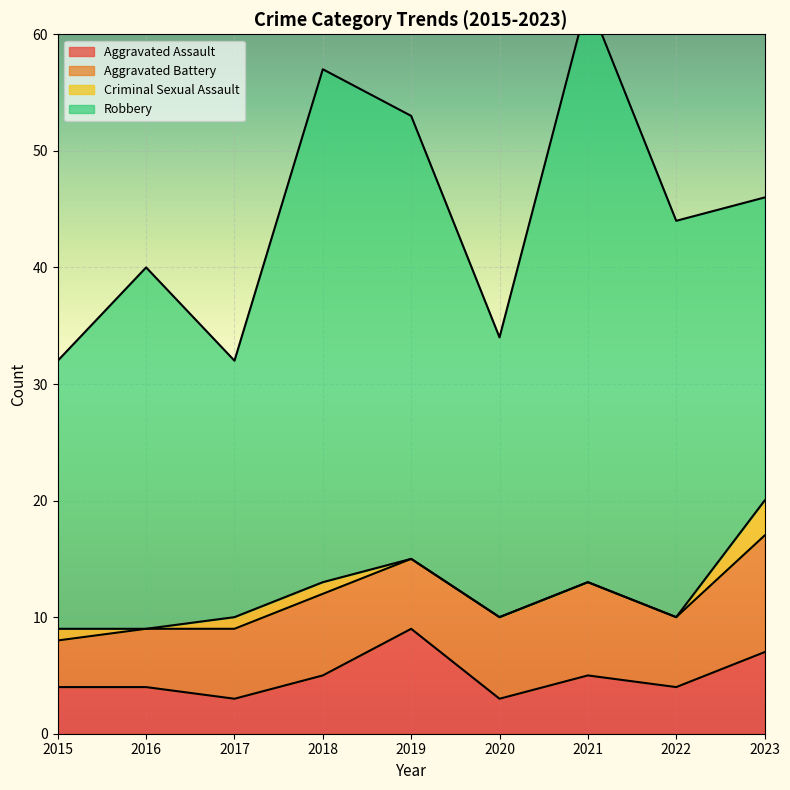

Which series has the largest total across all categories?

Robbery